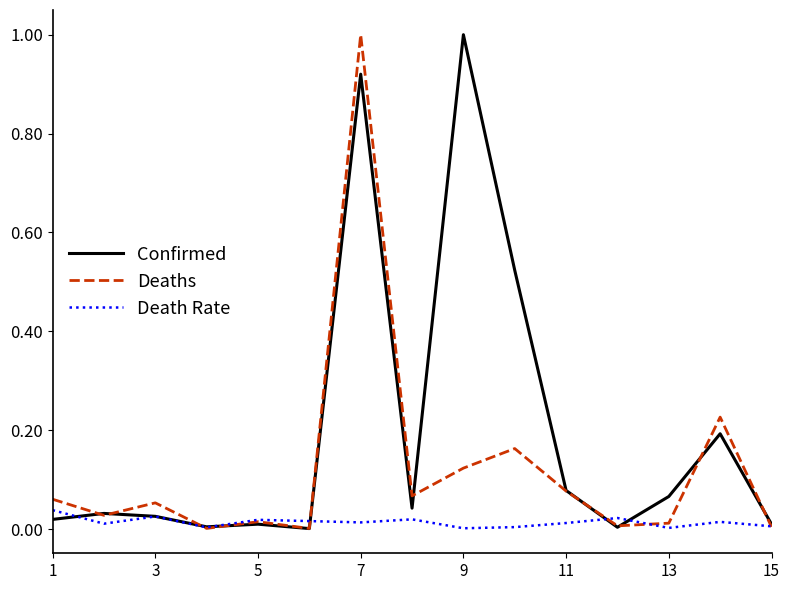

List the series in order of their overall mean, highest first.

Confirmed, Deaths, Death Rate